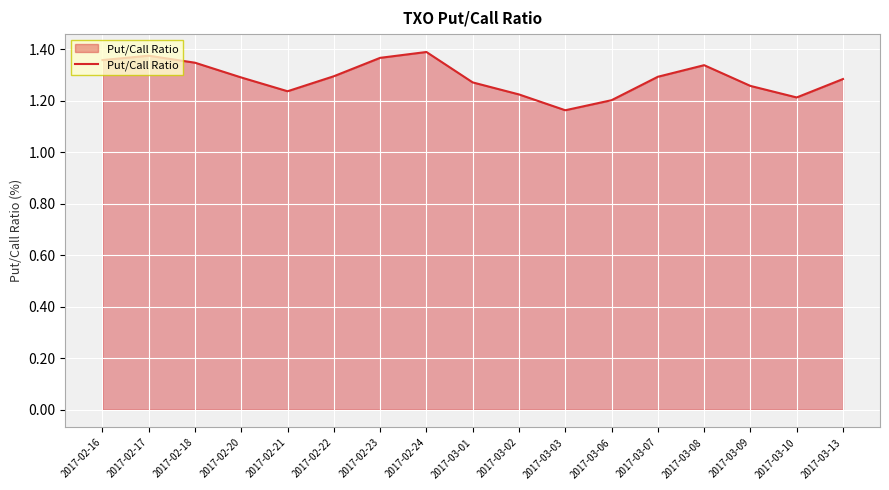

What is the change in value from 2017-02-16 to 2017-03-02?

-0.1